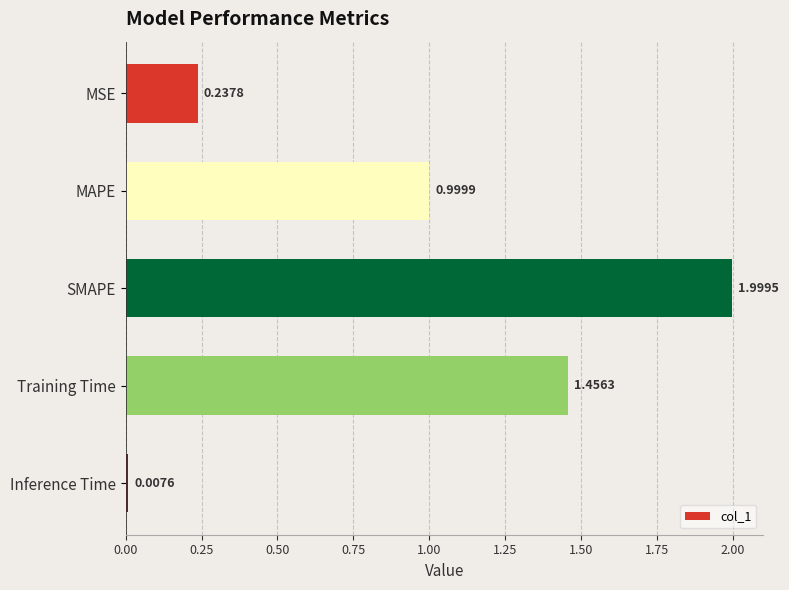

What is the change in value from MAPE to SMAPE?

+1.0